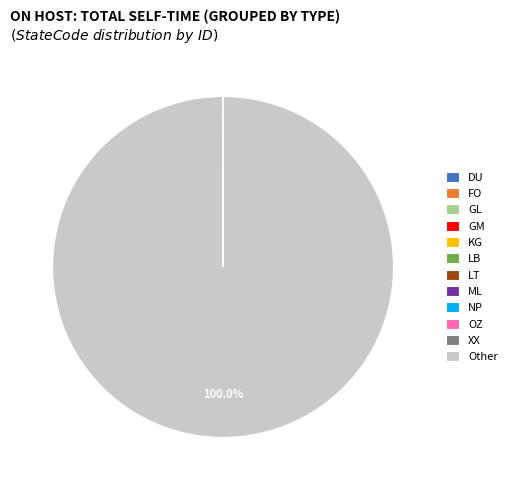

Is there a majority slice in this chart?

Yes